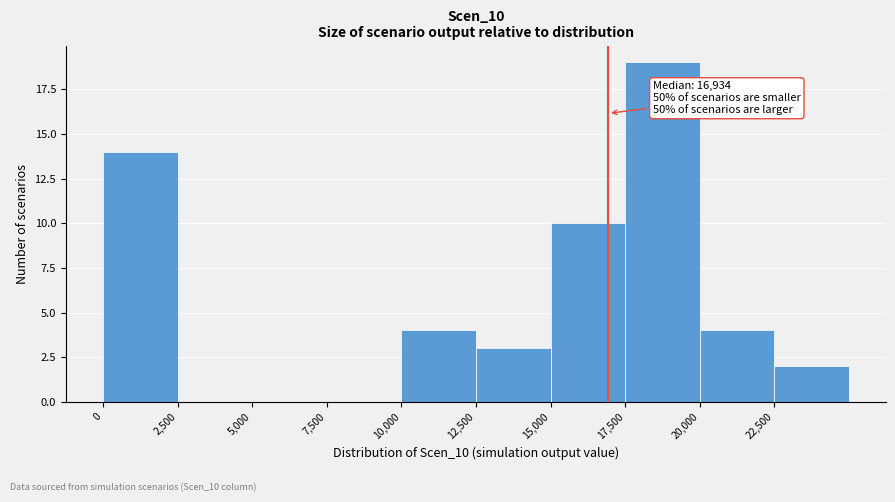

Which range on the x-axis has the tallest bar?

17500 to 20000